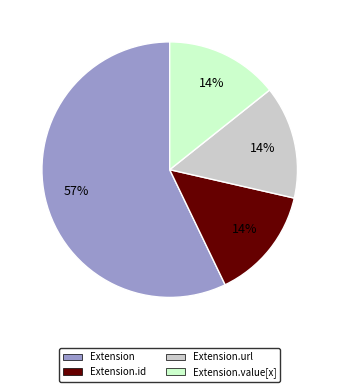

To the nearest percent, what is the difference between the Extension and Extension.url slice percentages?

43%